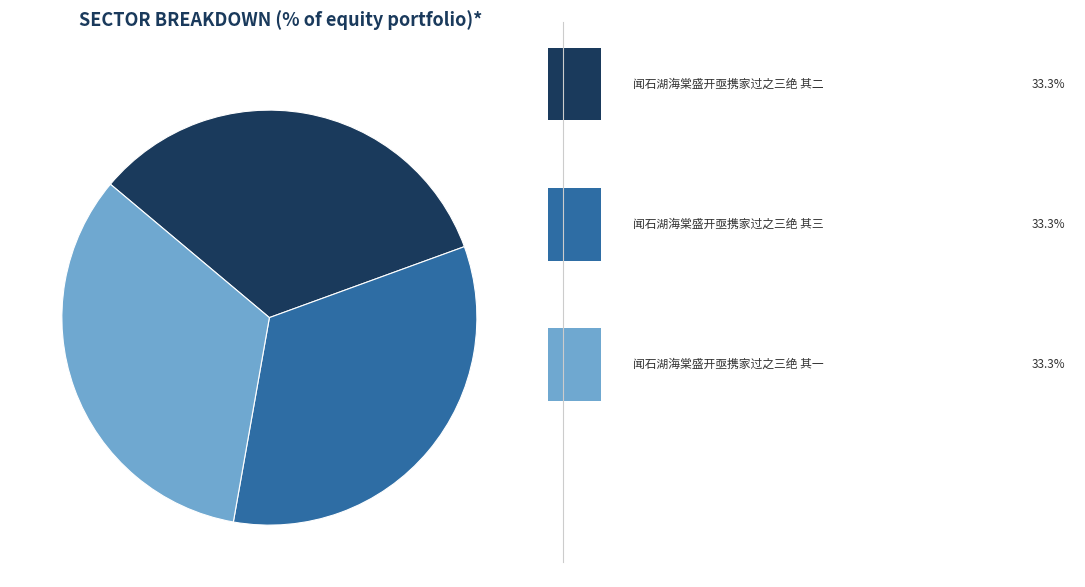

Is there any slice that represents more than half of the pie?

No